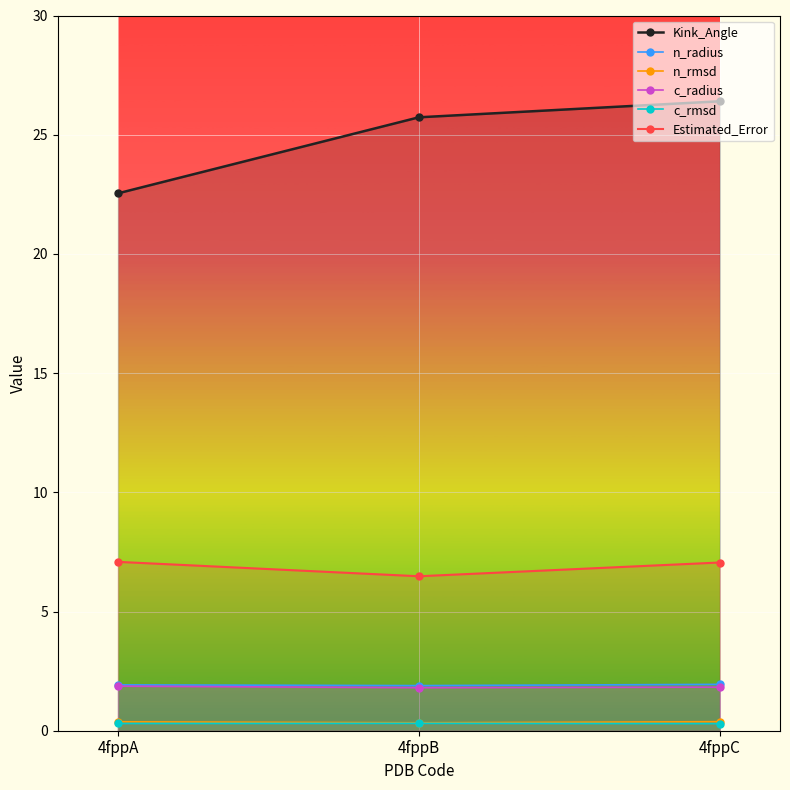

The n_rmsd series shows 0.4 at 4fppA. True or false?

True